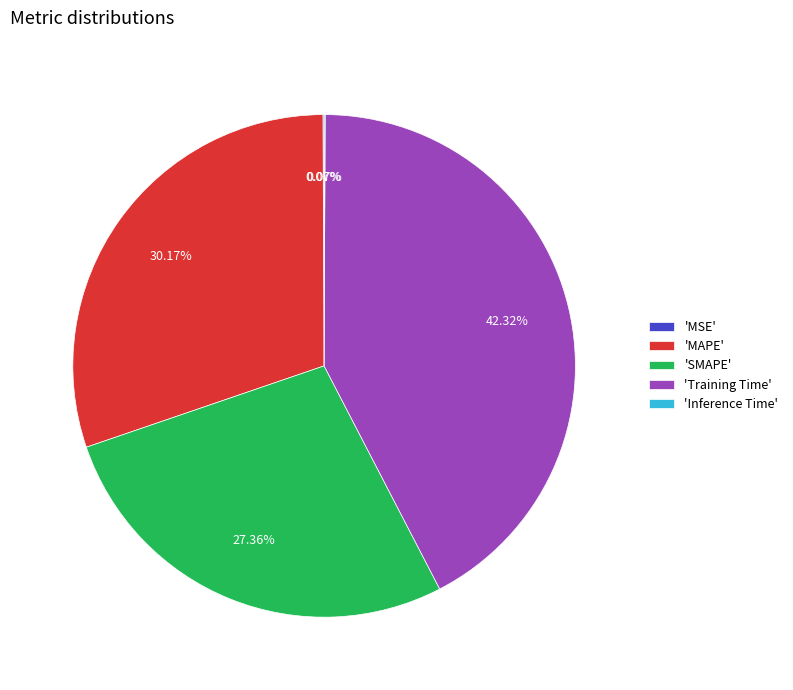

Does 'SMAPE' represent more than half of the total?

No